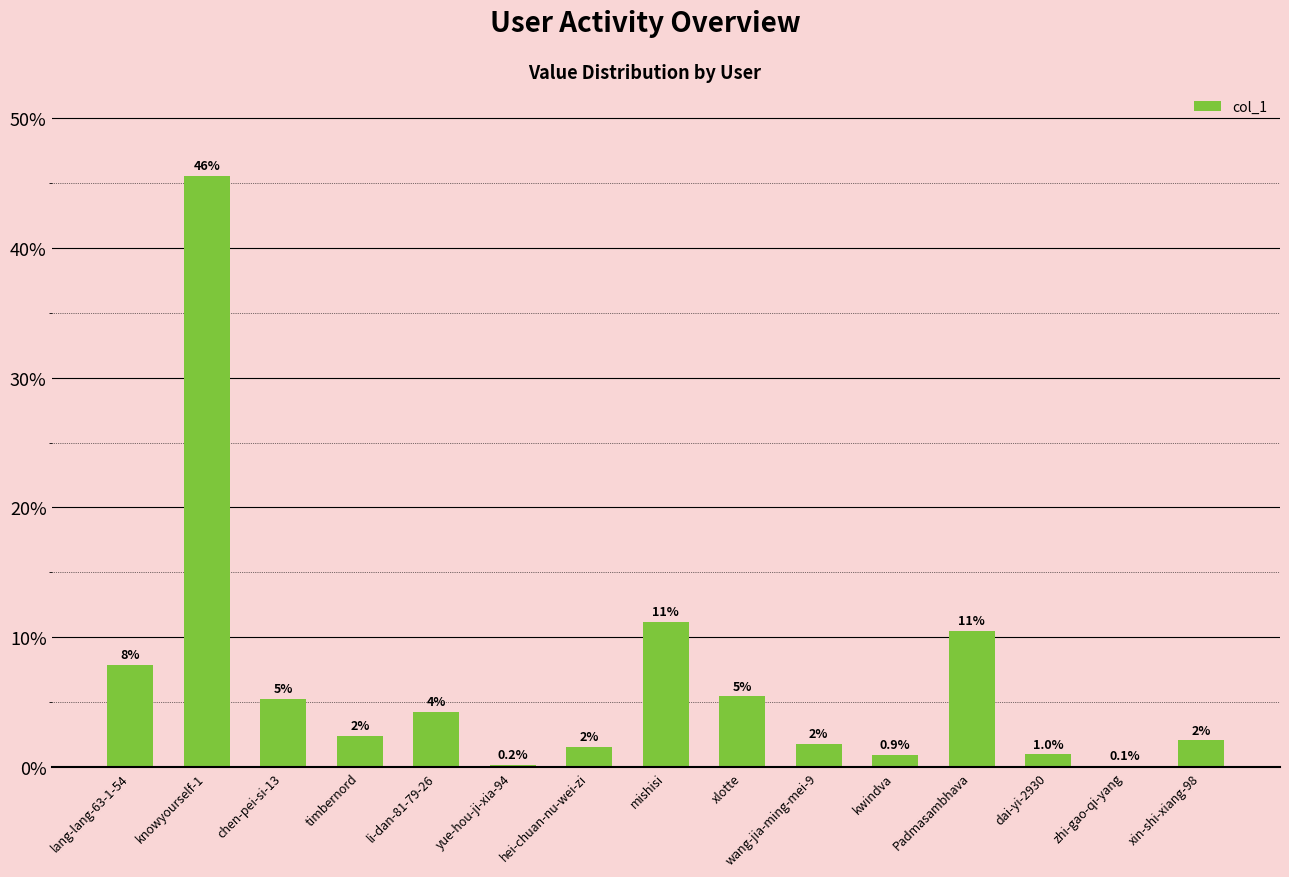

What is the maximum value shown in the chart?

45.6